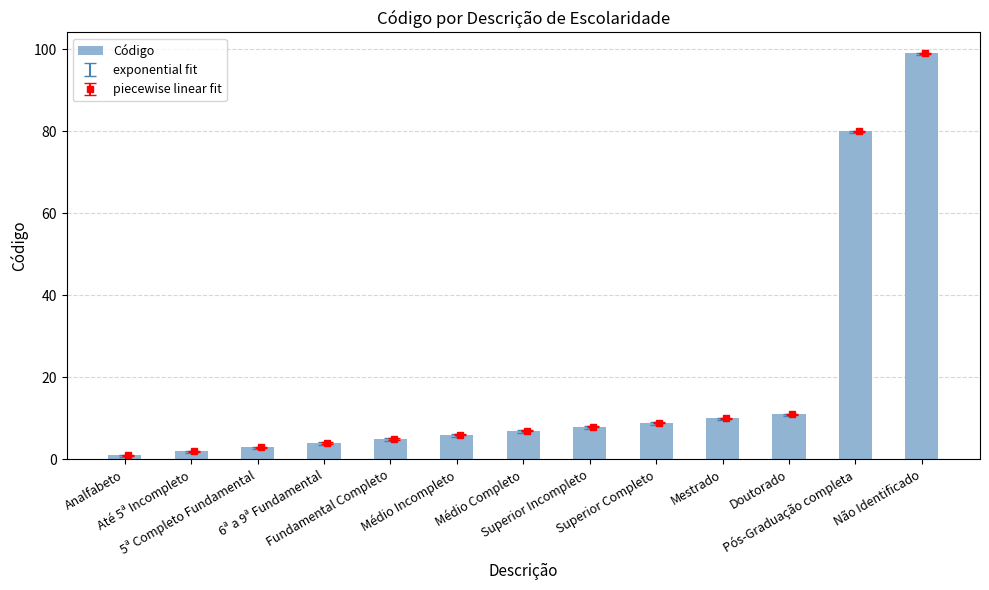

What is the difference between the second highest and minimum values?

79